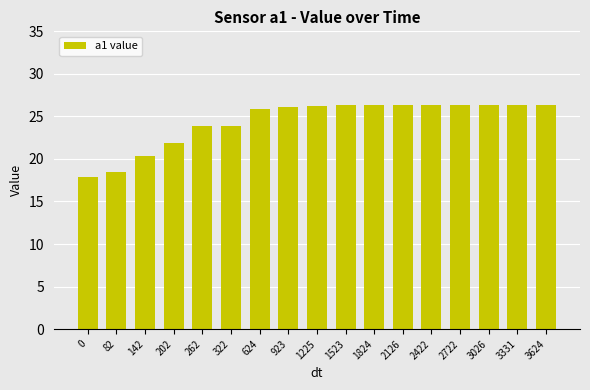

What is the value of the 16th bar from the left?

26.3